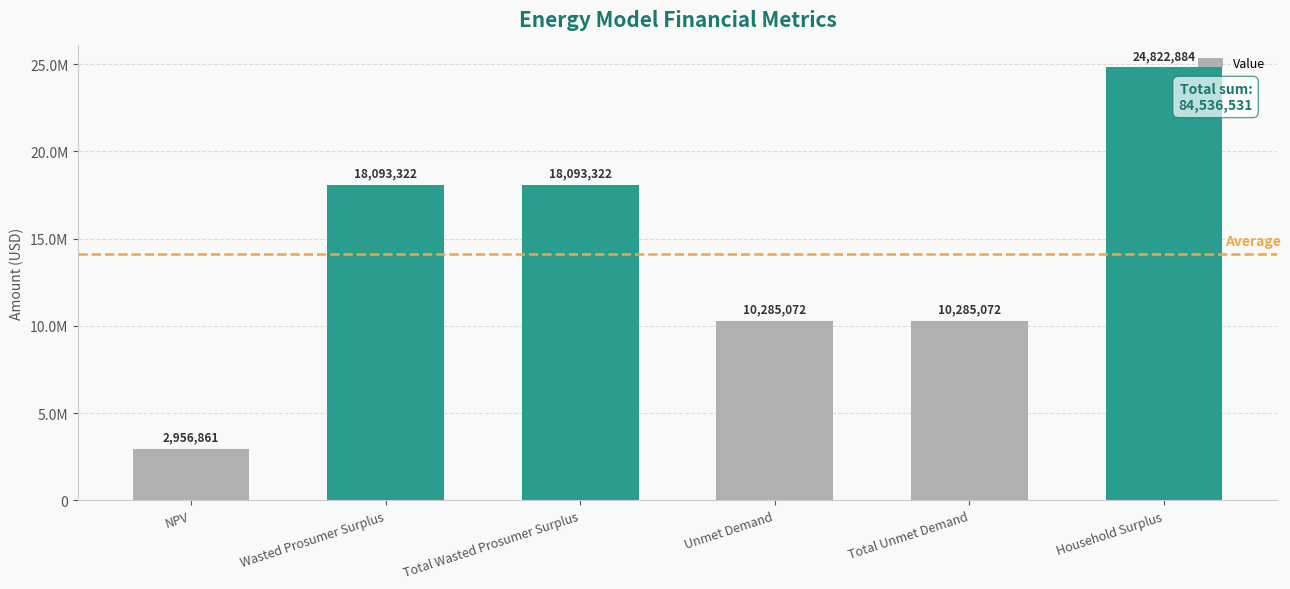

Which category has the highest value across all series?

Household Surplus